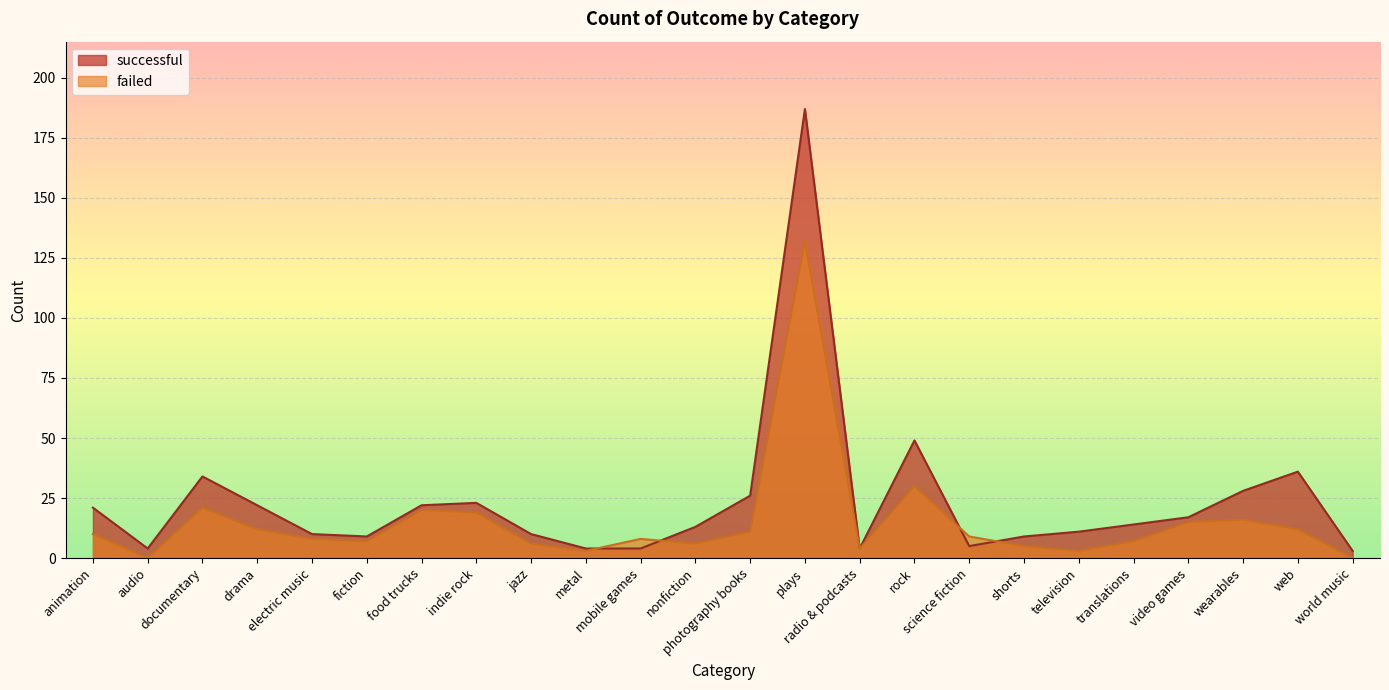

Which series ends up on top after the final intersection of failed and successful?

successful